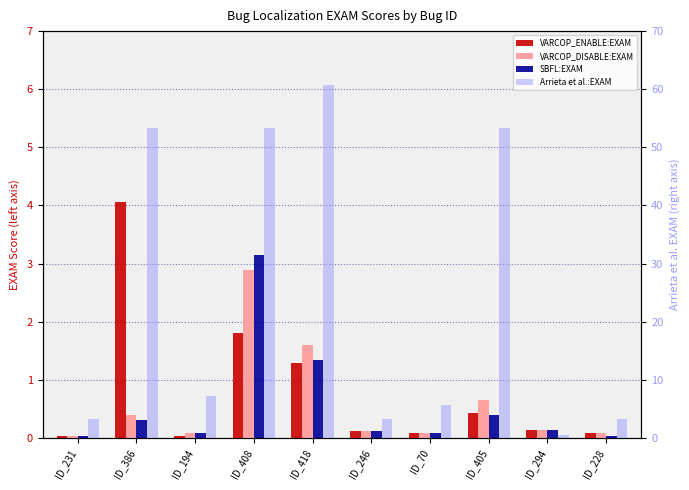

The VARCOP_ENABLE_BUGGY_PC_DETECTION:EXAM series shows 0.1 at ID_228. True or false?

True